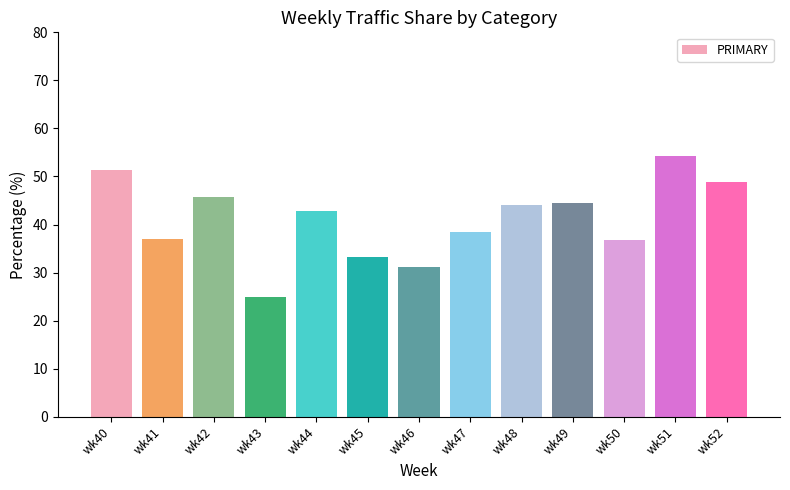

How many bars are there in total?

13